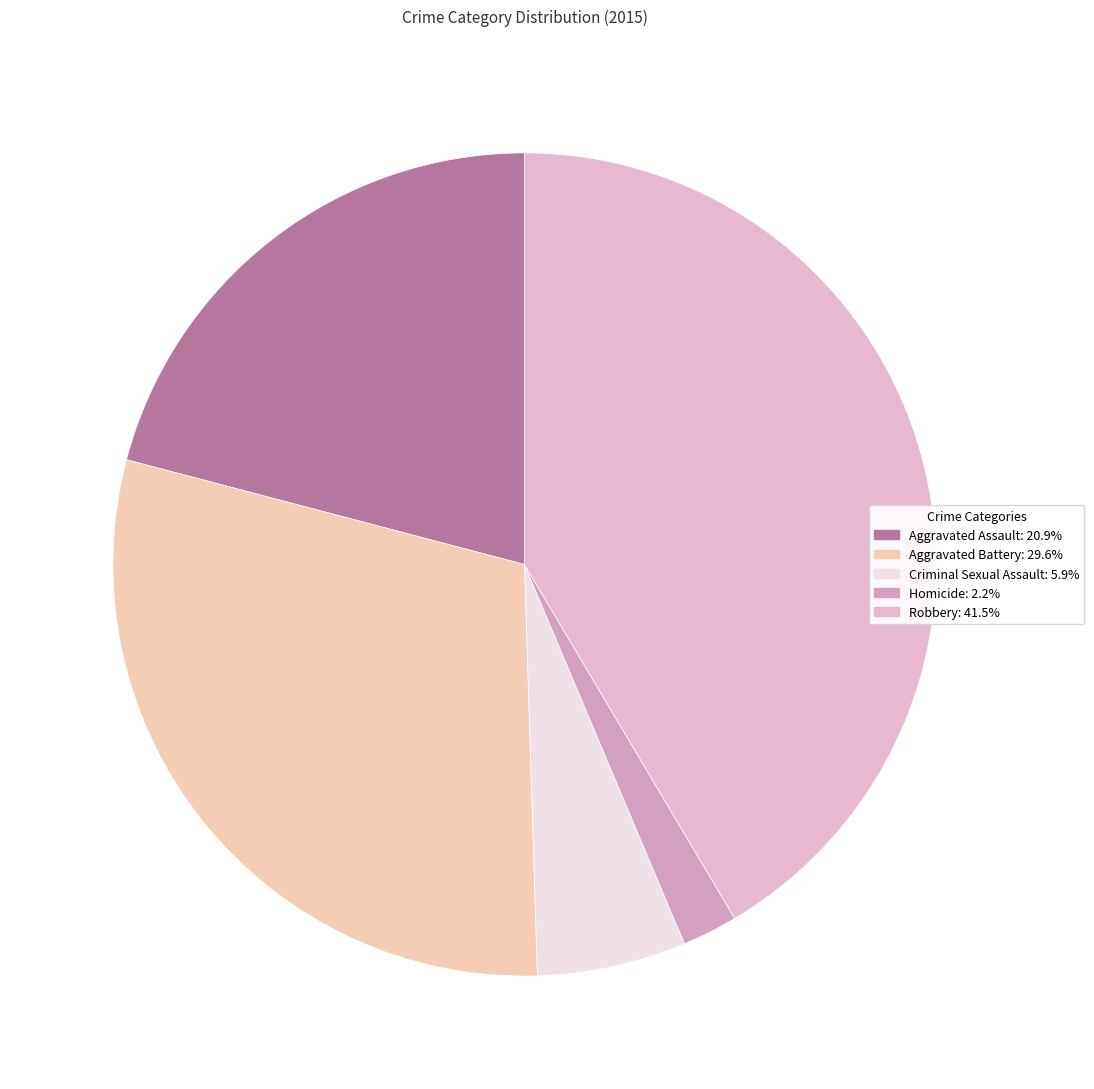

What is the ratio of the value at Criminal Sexual Assault to the value at Robbery?

0.1